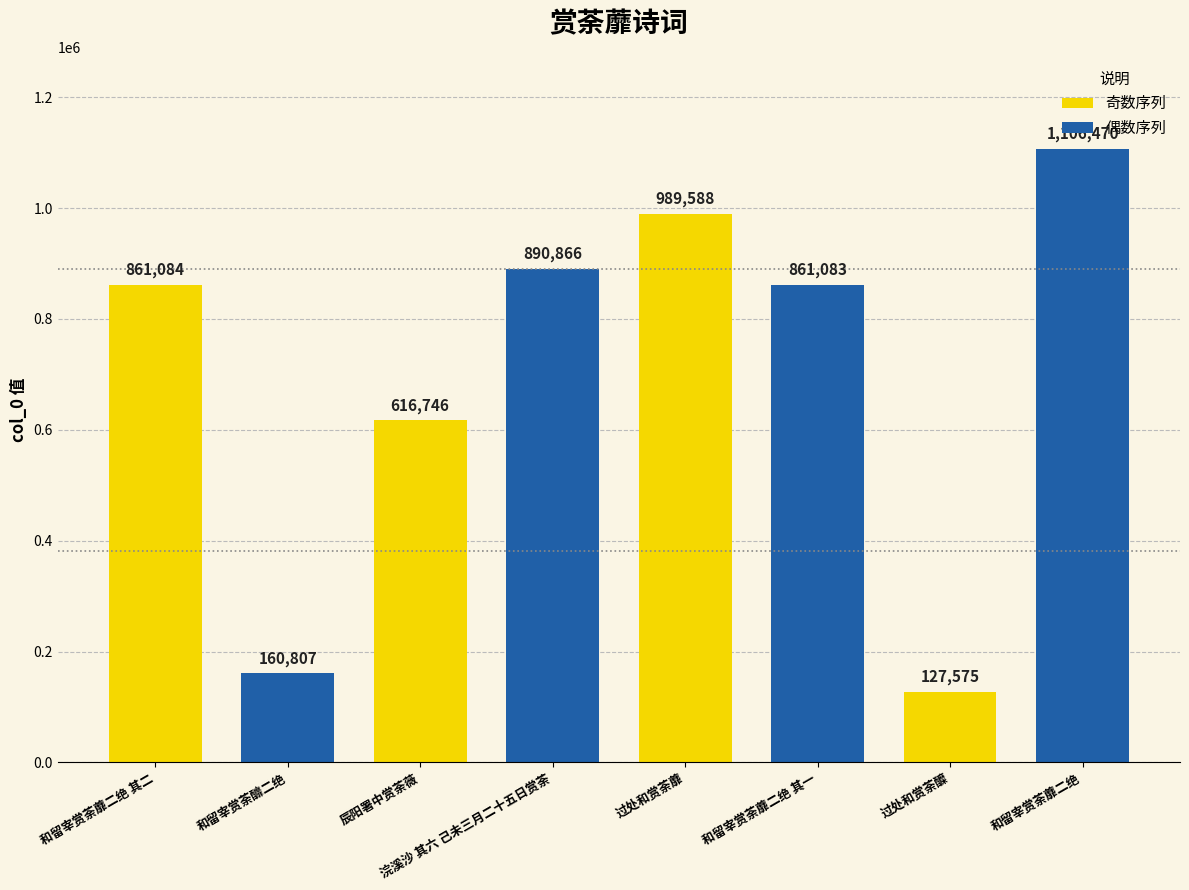

What is the ratio of the value at 过处和赏荼醾 to the value at 和留宰赏荼釄二绝?

0.8